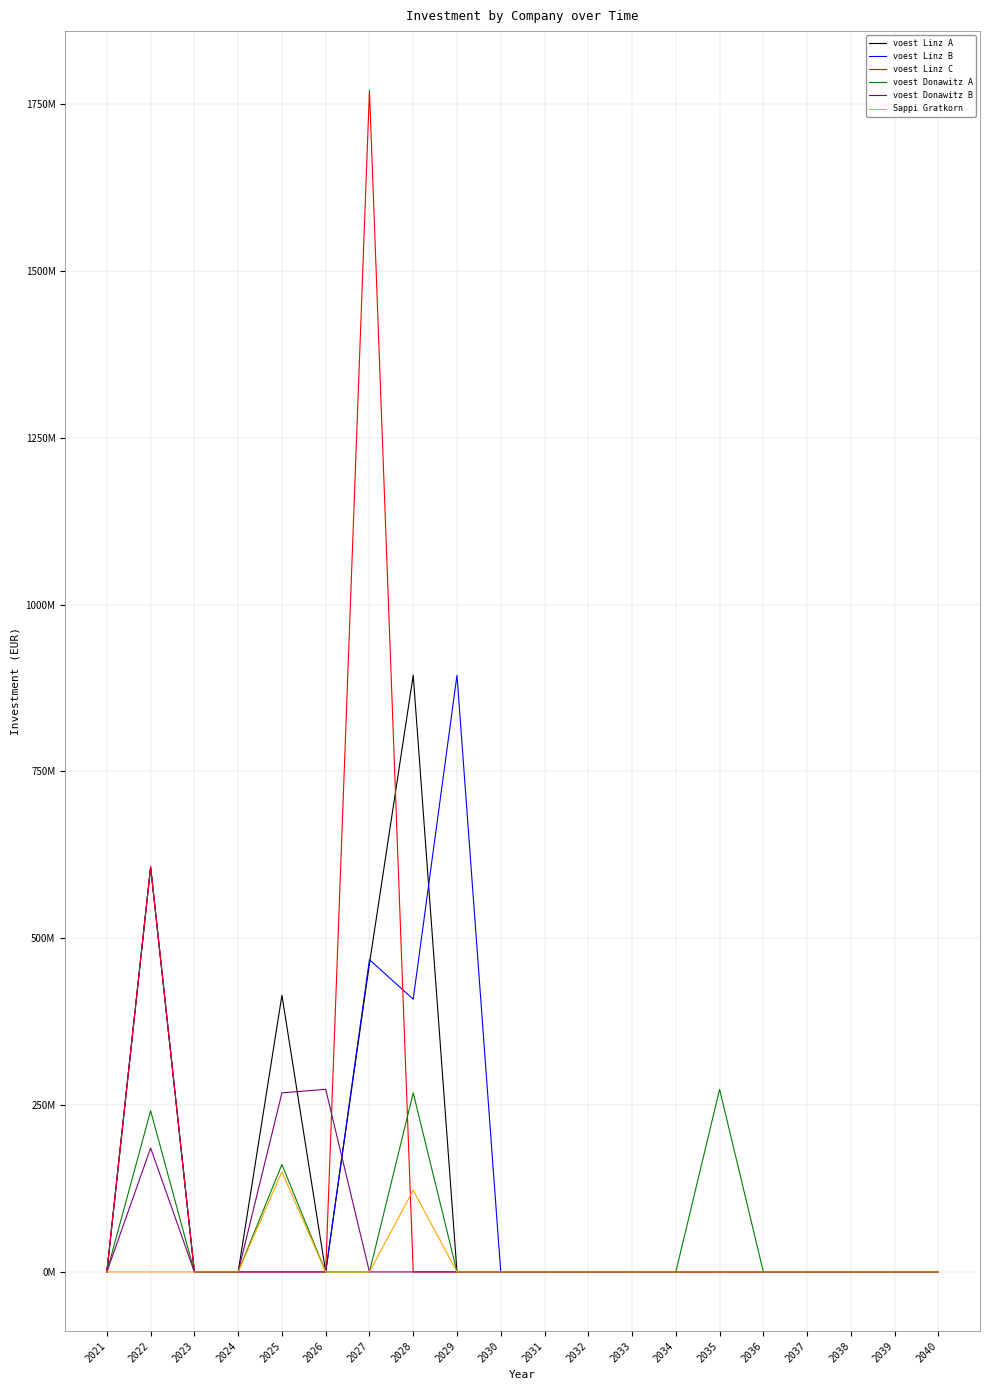

What are all the series names shown in the legend?

voest Linz A, voest Linz B, voest Linz C, voest Donawitz A, voest Donawitz B, Sappi Gratkorn